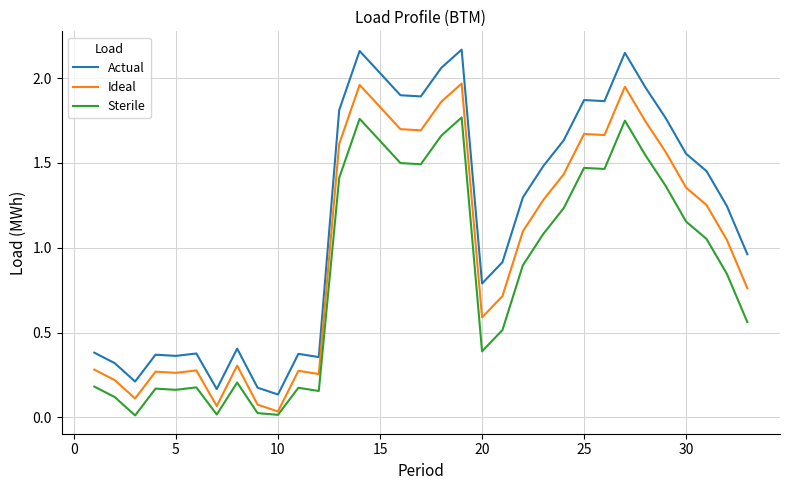

True or false: Actual and Sterile intersect in this chart.

False